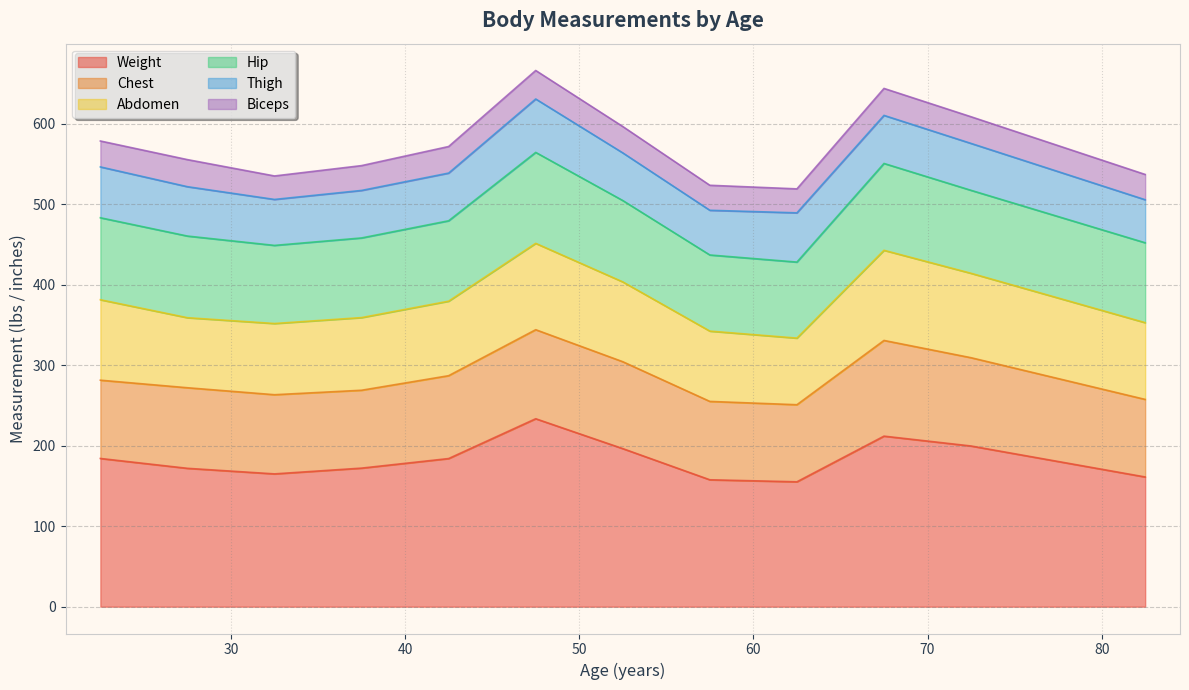

What is the highest value of the Weight series?

233.6